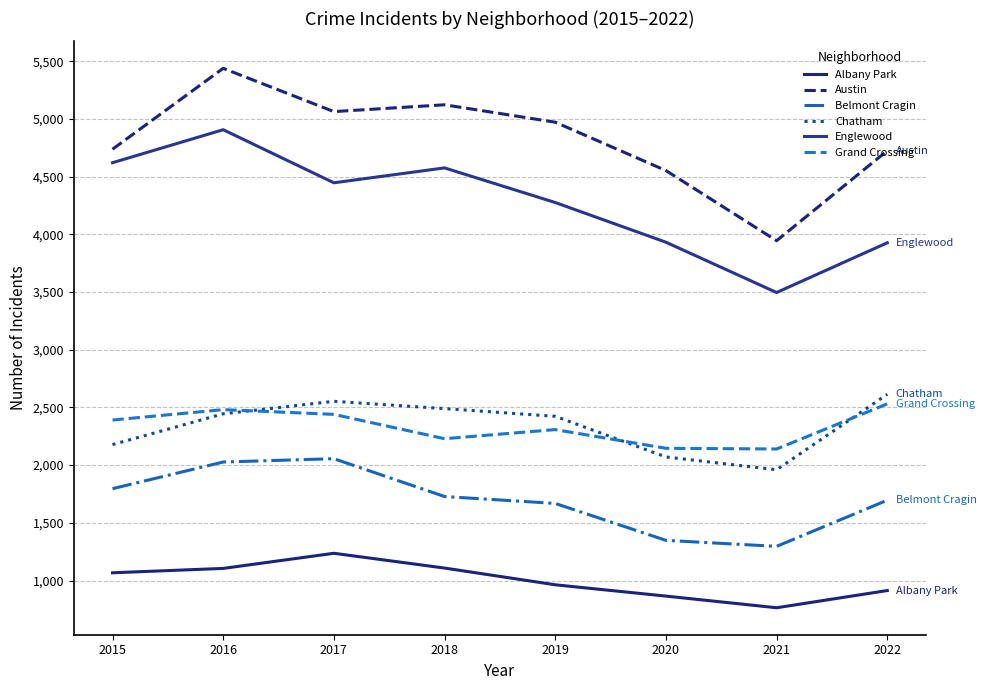

Which series has the widest spread of values?

Austin